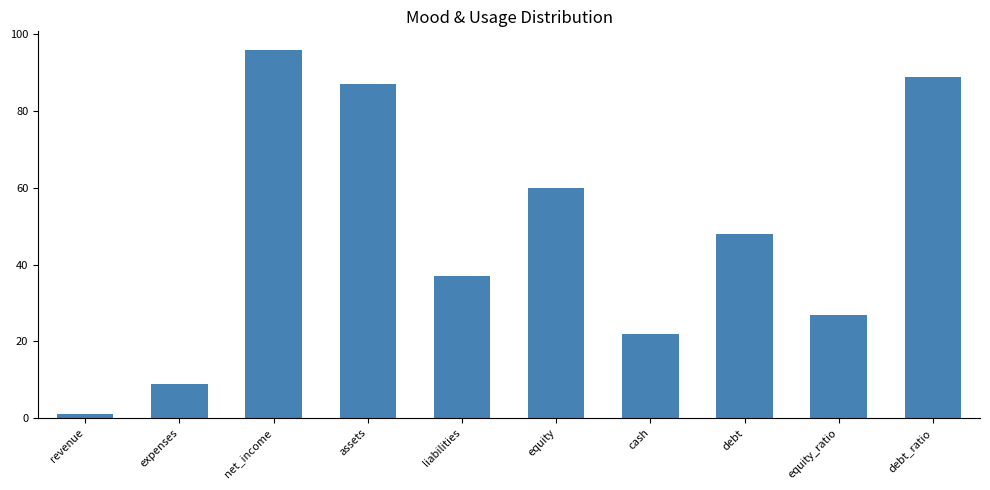

Rank the categories by value from highest to lowest.

net_income, debt_ratio, assets, equity, debt, liabilities, equity_ratio, cash, expenses, revenue